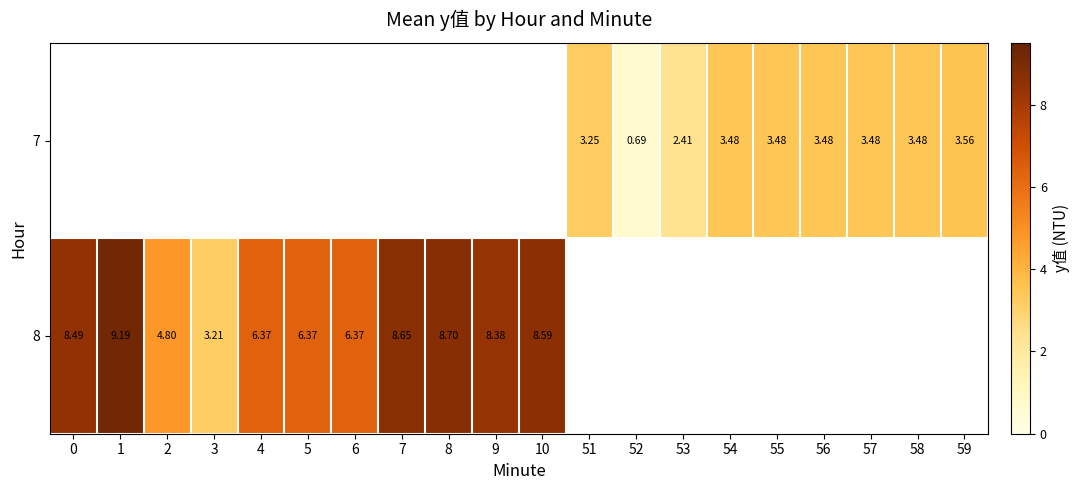

Between 2 and 1, which is larger?

1